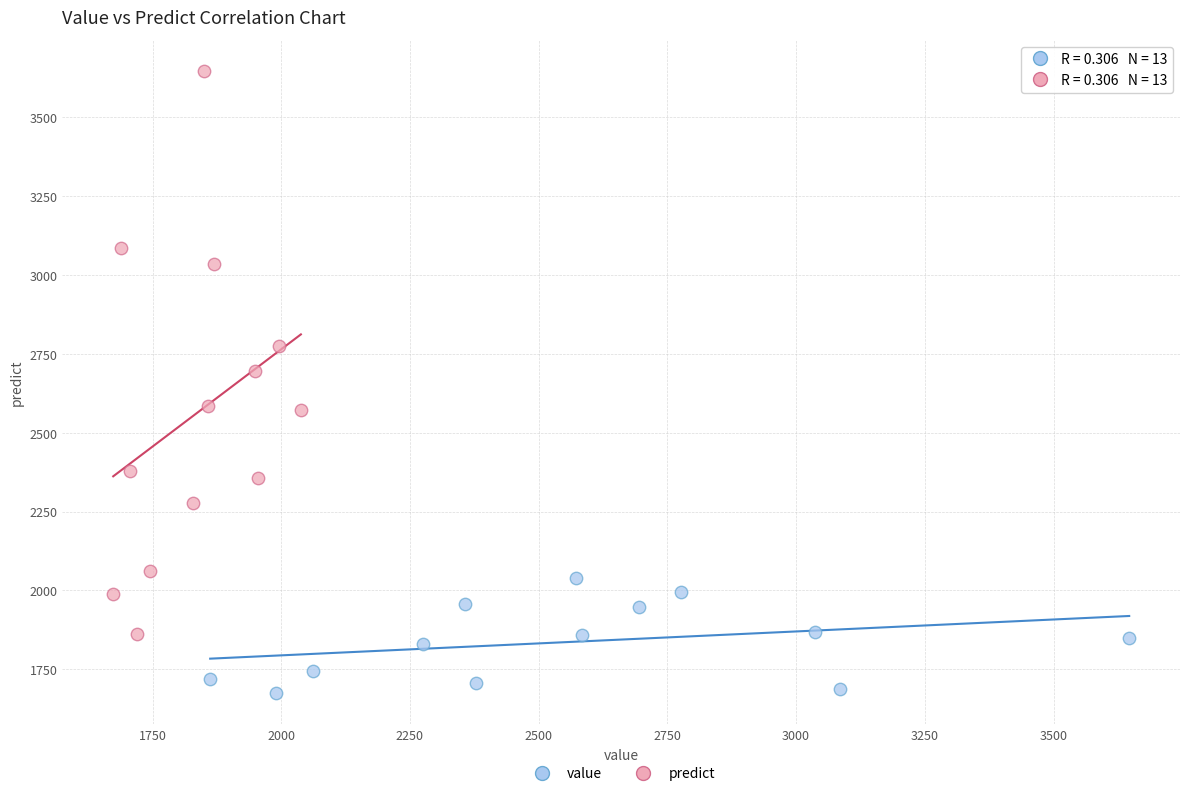

What are all the series names shown in the legend?

value, predict